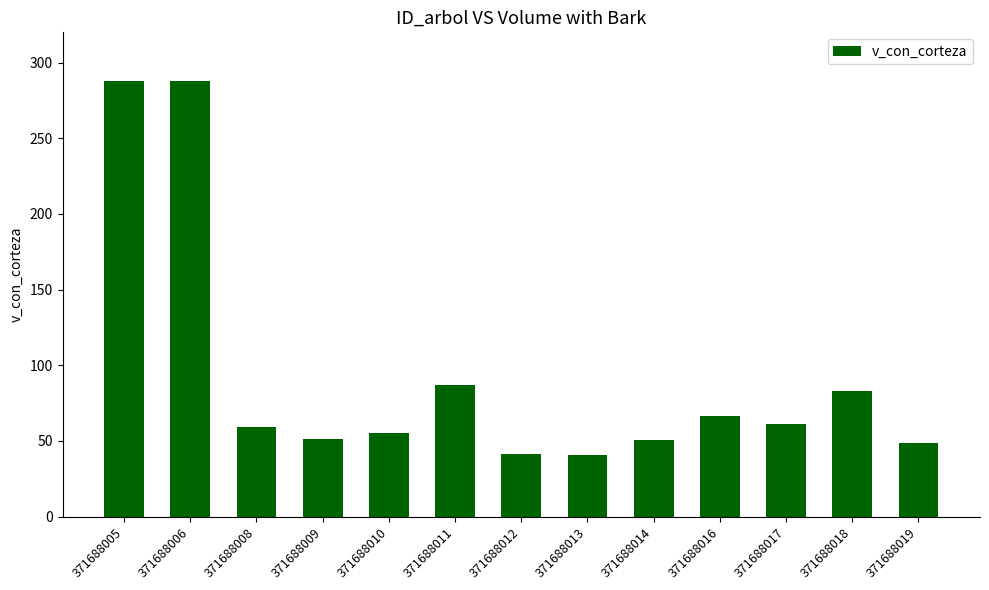

True or false: the data shows 12.9 at 371688019.

False